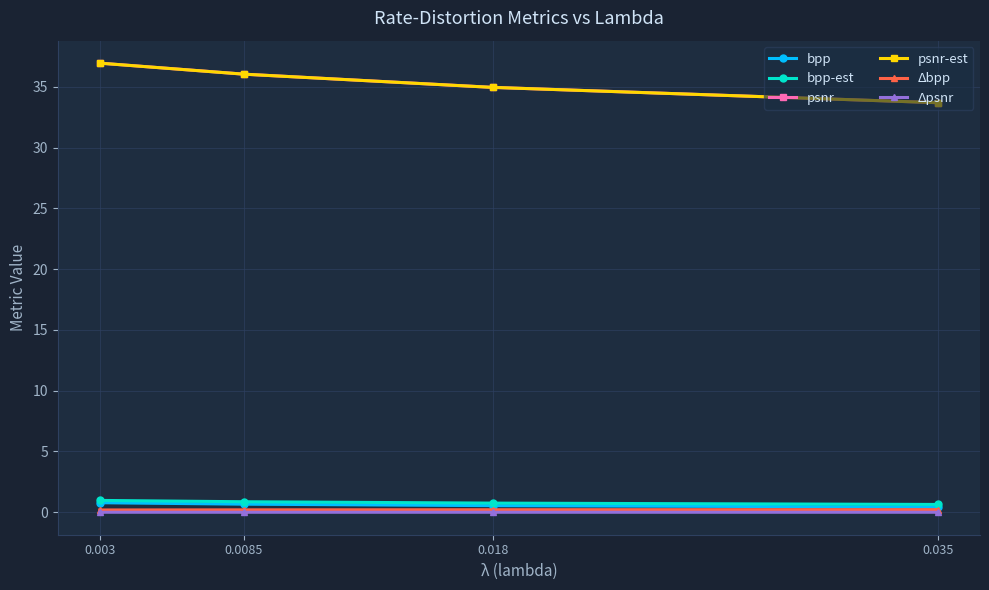

True or false: psnr and Δbpp cross at least once.

False